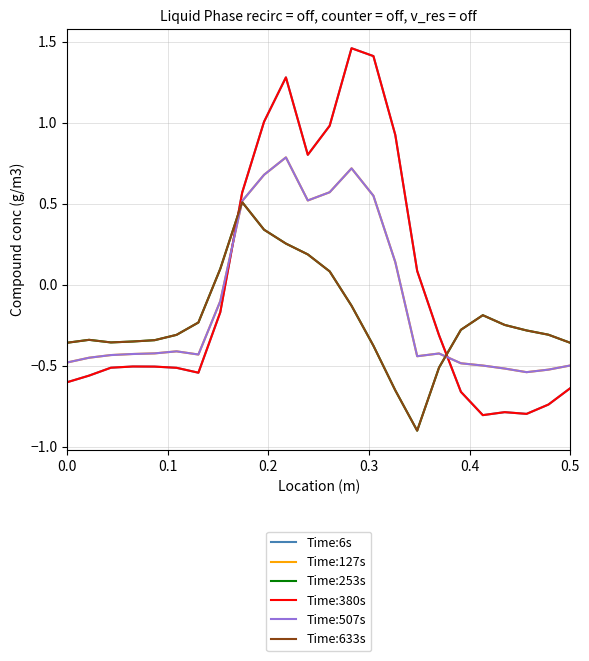

True or false: Time:253s and Time:6s cross at least once.

True